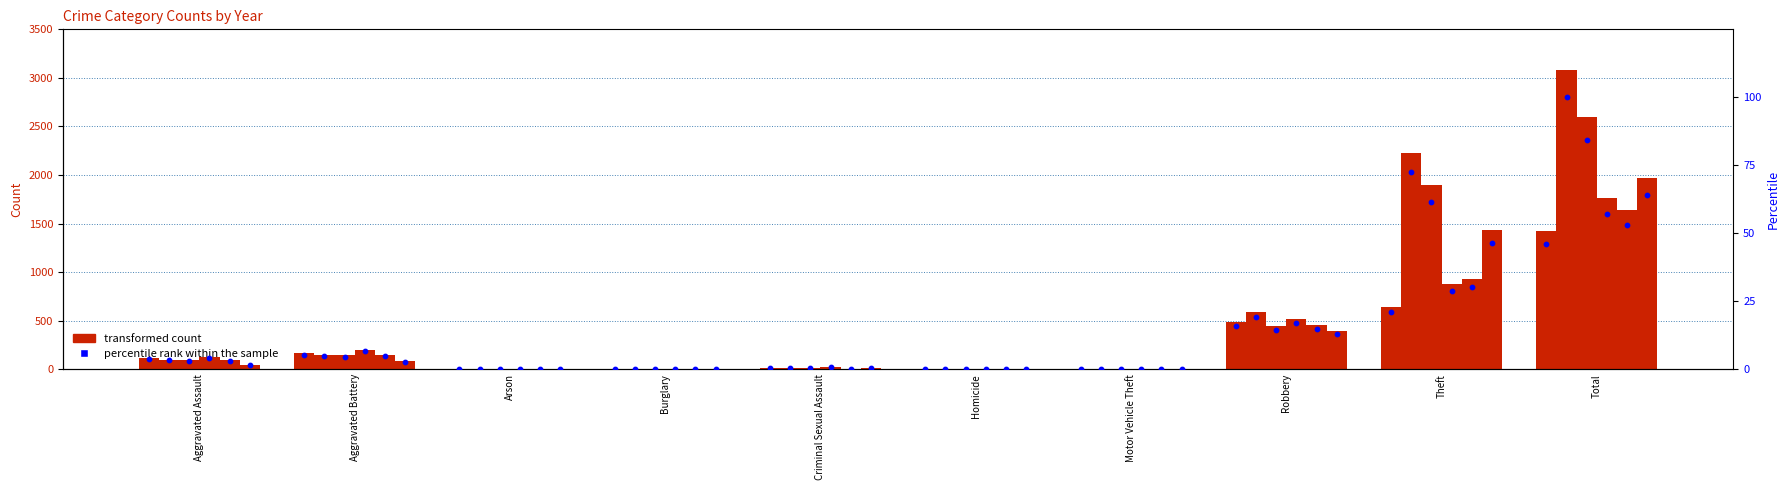

Between Motor Vehicle Theft and Aggravated Assault, which is larger?

Aggravated Assault